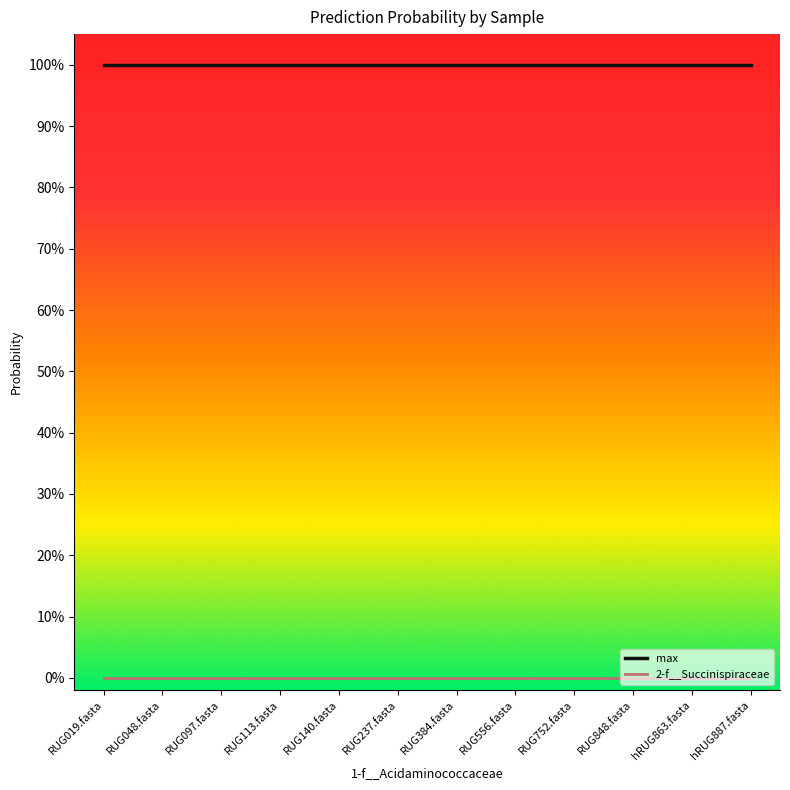

Reading left to right, what are all the values shown in this chart?

max: RUG019.fasta=1.0	RUG048.fasta=1.0	RUG097.fasta=1.0	RUG113.fasta=1.0	RUG140.fasta=1.0	RUG237.fasta=1.0	RUG384.fasta=1.0	RUG556.fasta=1.0	RUG752.fasta=1.0	RUG848.fasta=1.0	hRUG863.fasta=1.0	hRUG887.fasta=1.0
2-f__Succinispiraceae: RUG019.fasta=0.0	RUG048.fasta=0.0	RUG097.fasta=0.0	RUG113.fasta=0.0	RUG140.fasta=0.0	RUG237.fasta=0.0	RUG384.fasta=0.0	RUG556.fasta=0.0	RUG752.fasta=0.0	RUG848.fasta=0.0	hRUG863.fasta=0.0	hRUG887.fasta=0.0